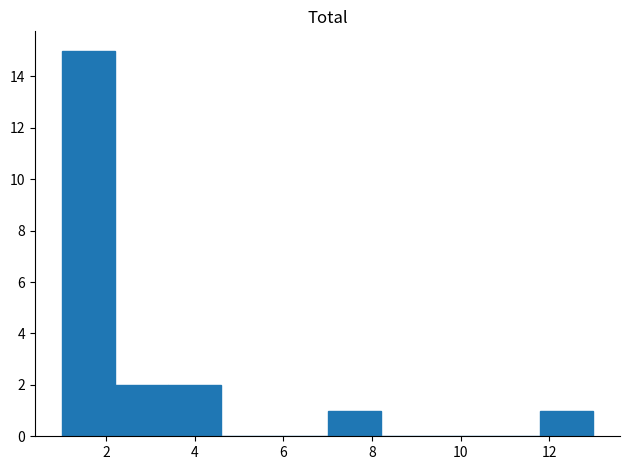

Reading left to right, transcribe this chart: for each bar, give the range it covers on the x-axis and its height. The values are not printed on the chart, so give them approximately, as read against the axis.

1.0 to 2.2: 15
2.2 to 3.4: 2
3.4 to 4.6: 2
4.6 to 5.8: 0
5.8 to 7.0: 0
7.0 to 8.2: 1
8.2 to 9.4: 0
9.4 to 10.6: 0
10.6 to 11.8: 0
11.8 to 13.0: 1